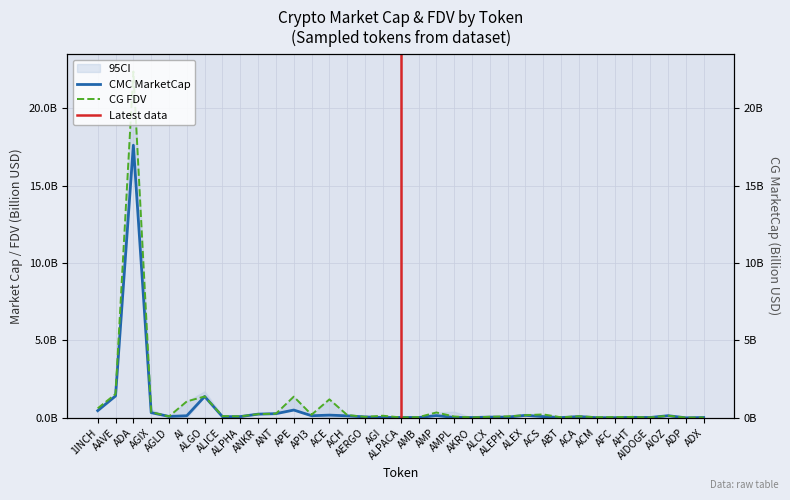

What is the average value of the CMC_MarketCap series?

0.7